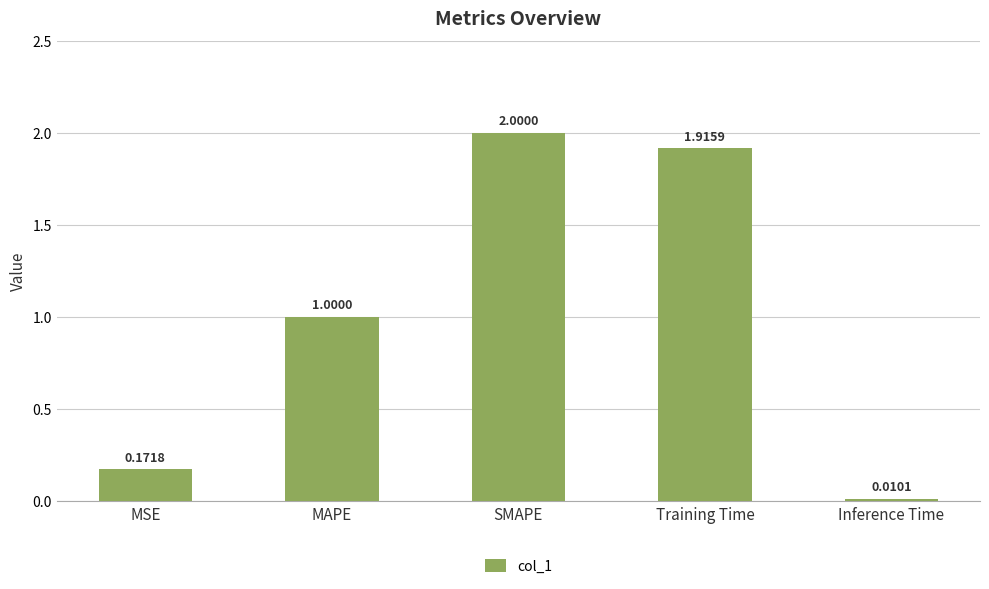

What is the label of the 1st bar from the right?

Inference Time